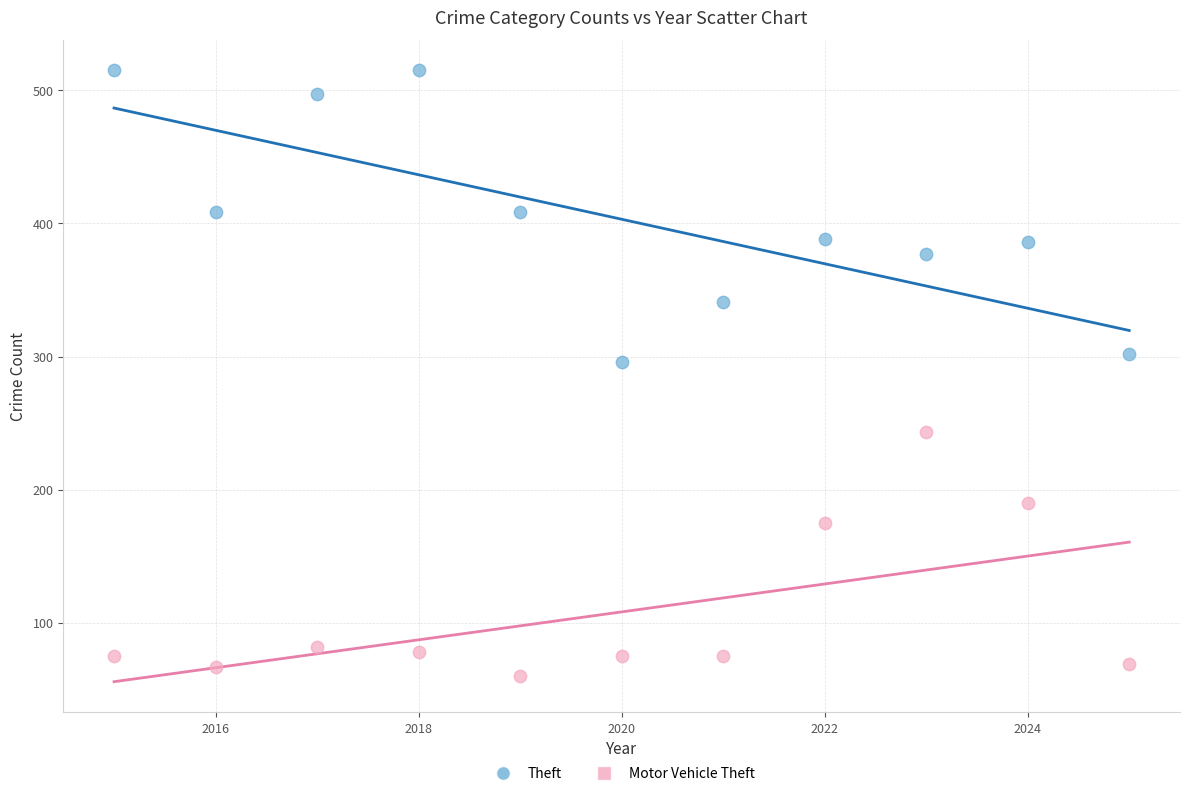

Across all data points, what is the range of Y values (max minus min)?

455